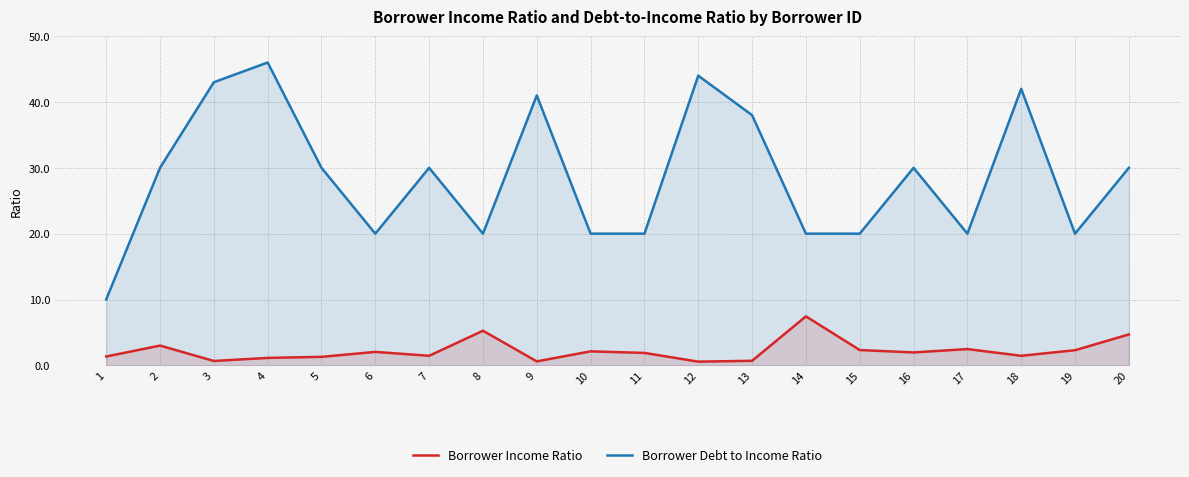

Which has a higher value, 1 or 4?

1